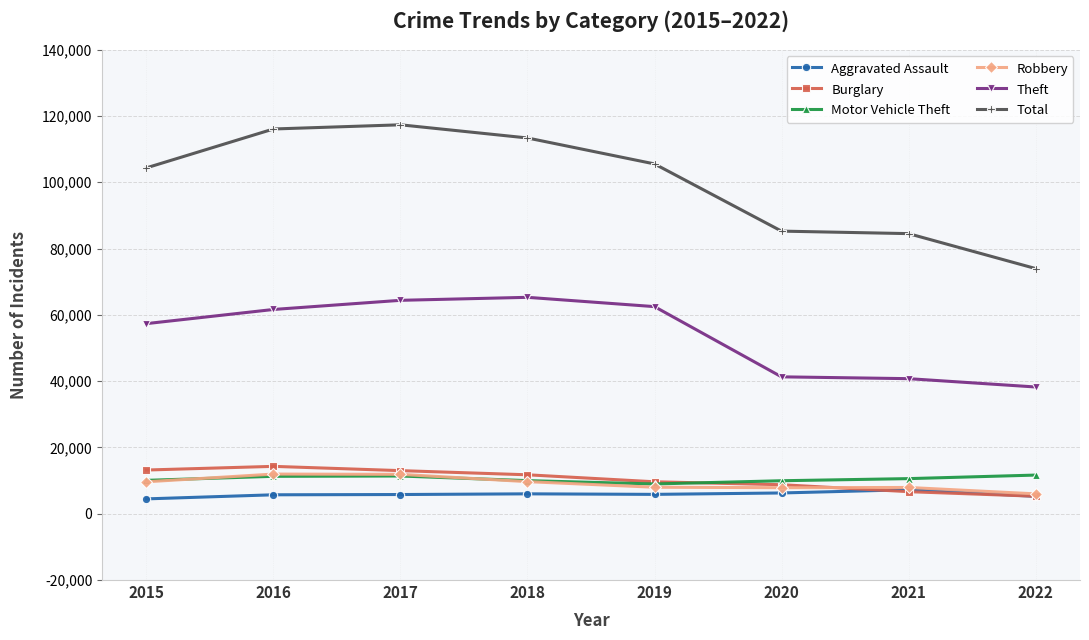

Is the value of Theft at 2021 greater than the value of Burglary at 2016?

Yes